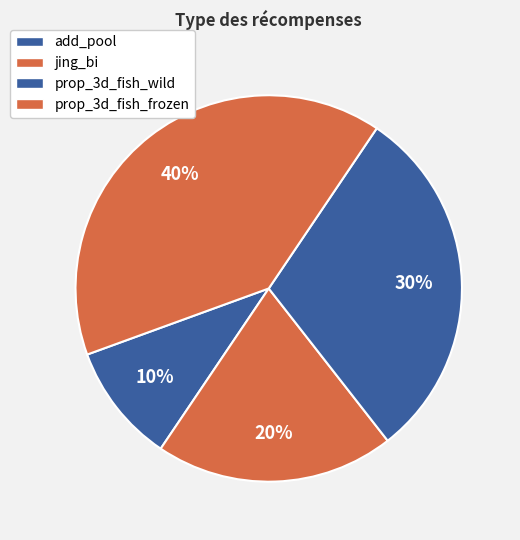

The jing_bi slice represents 20% of the pie. True or false?

True